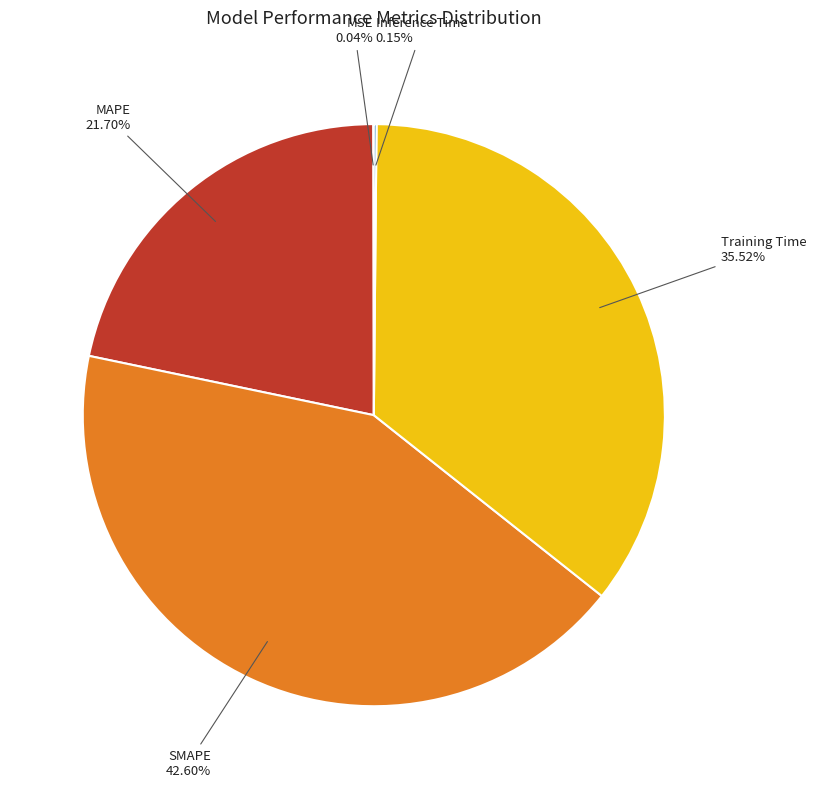

Is there a majority slice in this chart?

No